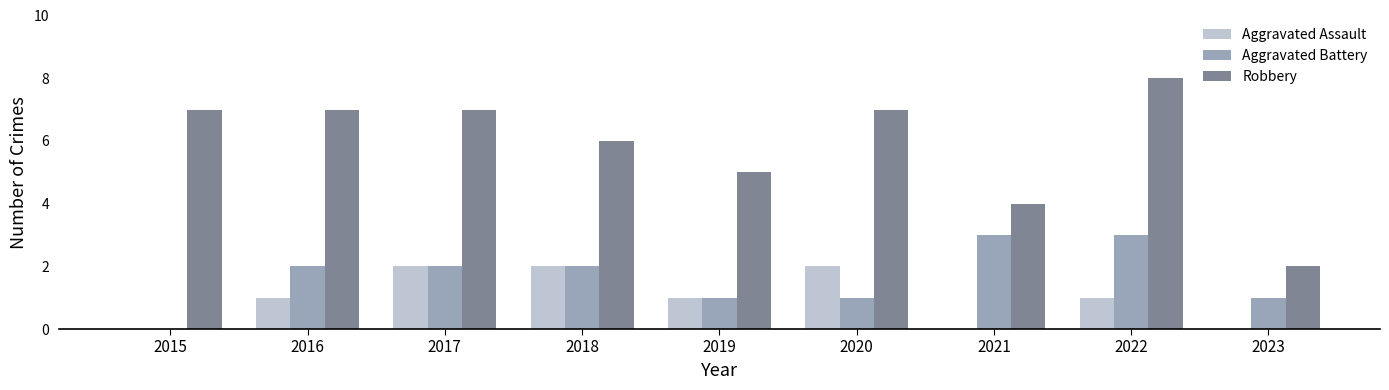

Does the chart contain stacked bars?

No